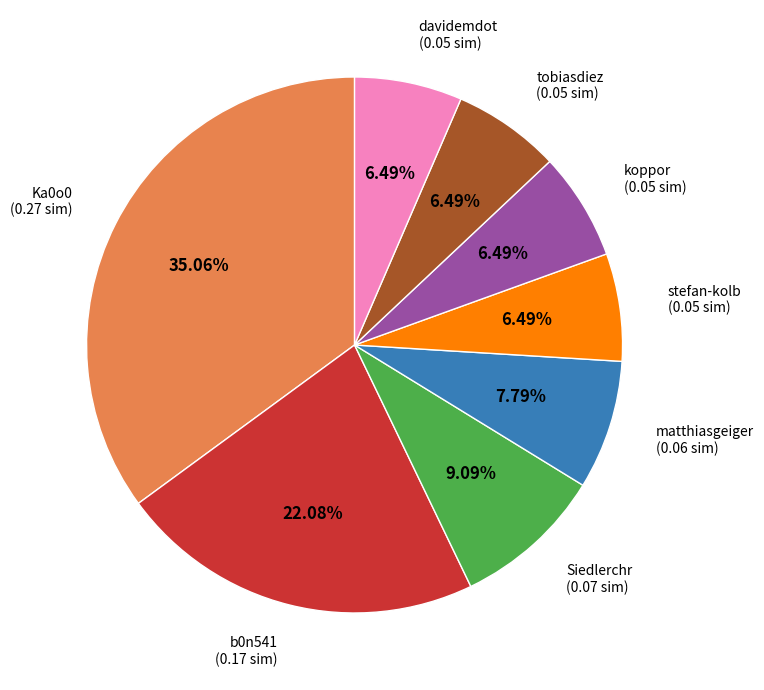

To the nearest percent, what is the average slice percentage?

12%